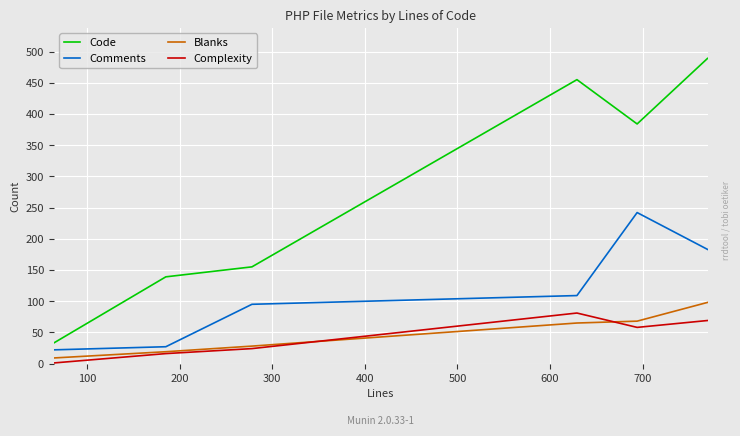

What is the minimum value for Comments?

22